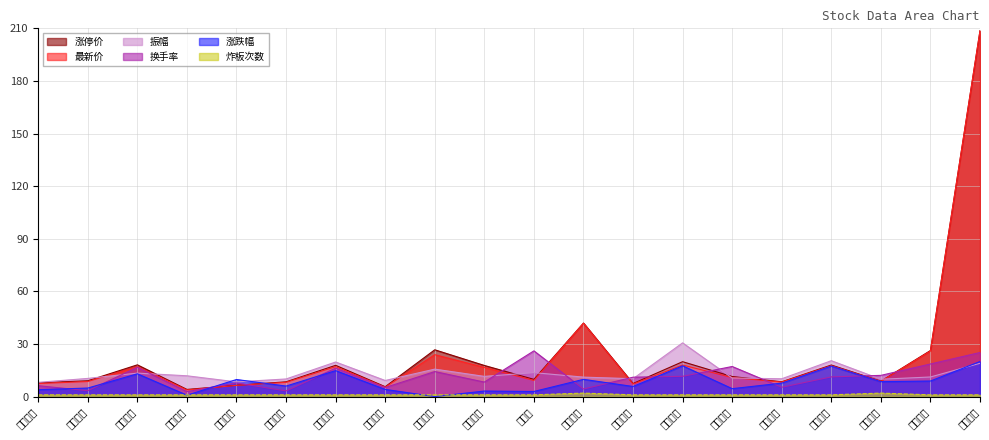

What is the total value across all series at 蓝黛科技?

50.0